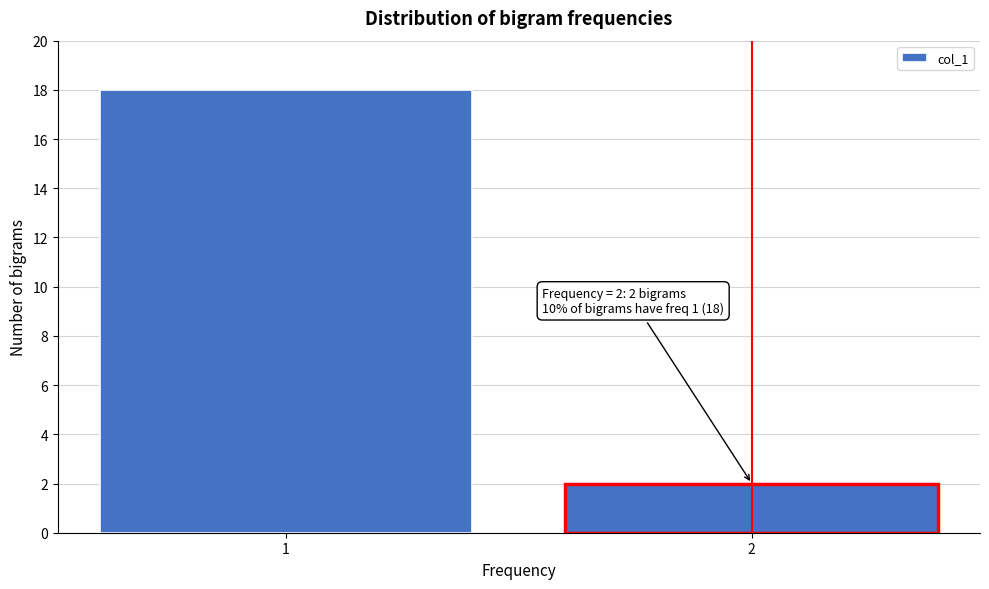

Reading left to right, transcribe all the data shown in this chart.

1=18	2=2